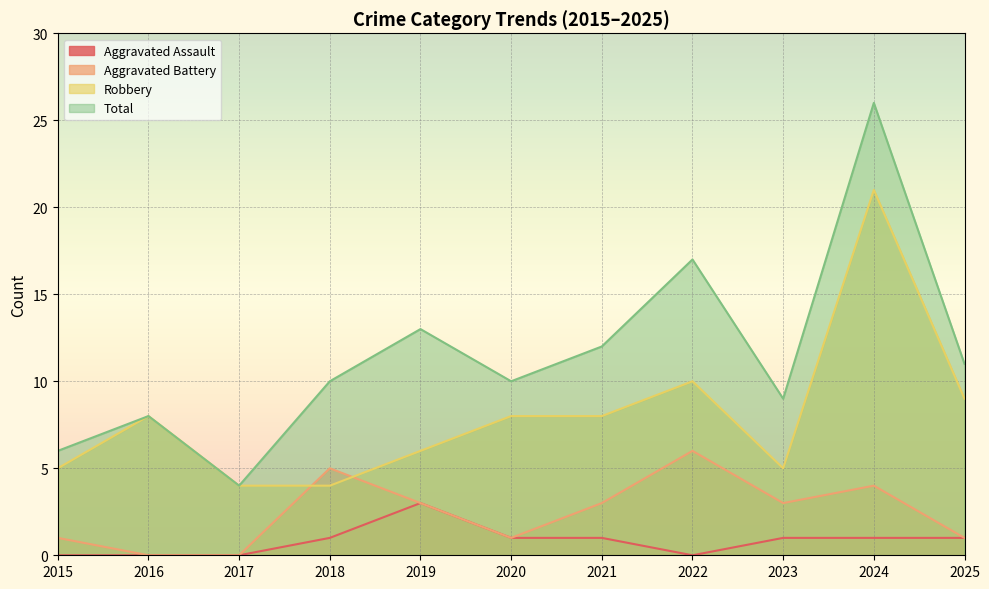

Reading left to right, transcribe all the data shown in this chart.

Aggravated Assault: 0	0	0	1	3	1	1	0	1	1	1
Aggravated Battery: 1	0	0	5	3	1	3	6	3	4	1
Robbery: 5	8	4	4	6	8	8	10	5	21	9
Total: 6	8	4	10	13	10	12	17	9	26	11